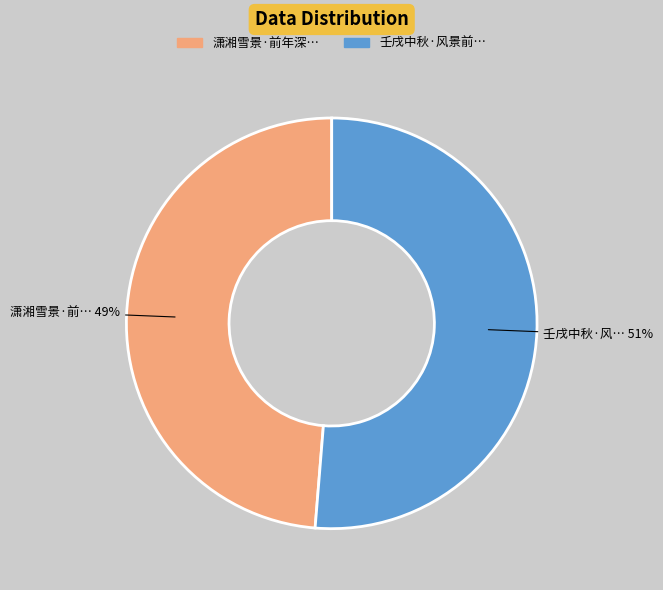

Is there a majority slice in this chart?

Yes